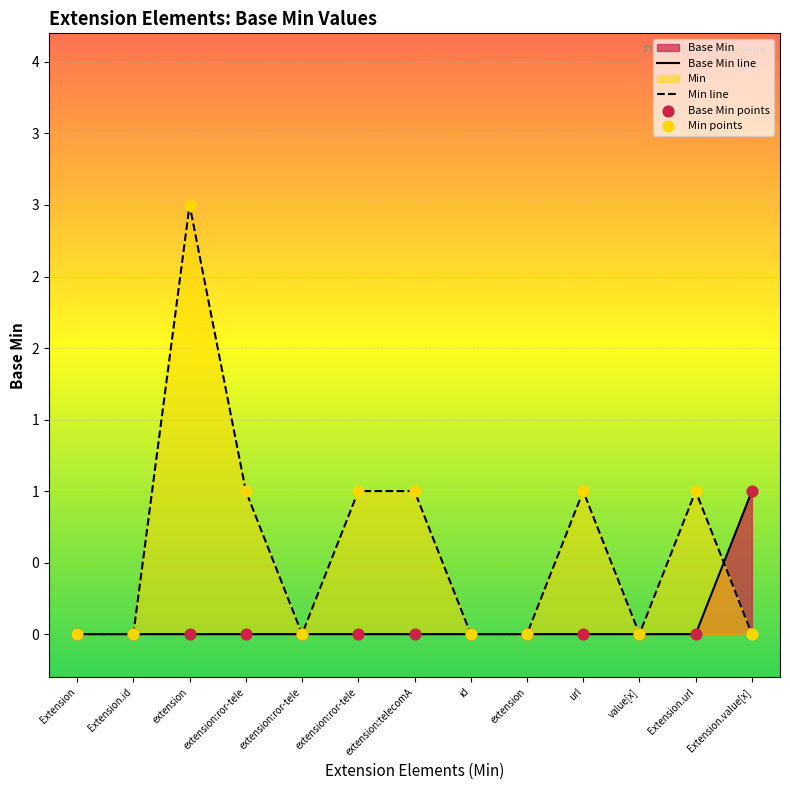

Which has a higher value, extension:ror-tele or Extension.value[x]?

Extension.value[x]